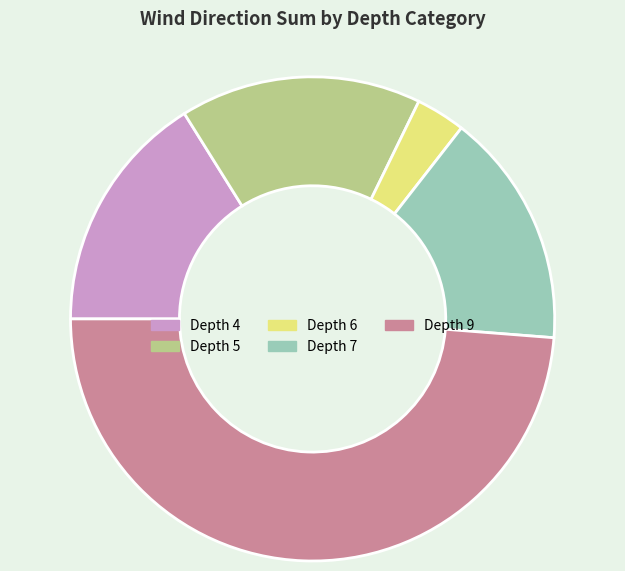

Combined, do Depth 4 and Depth 7 account for over 50%?

No